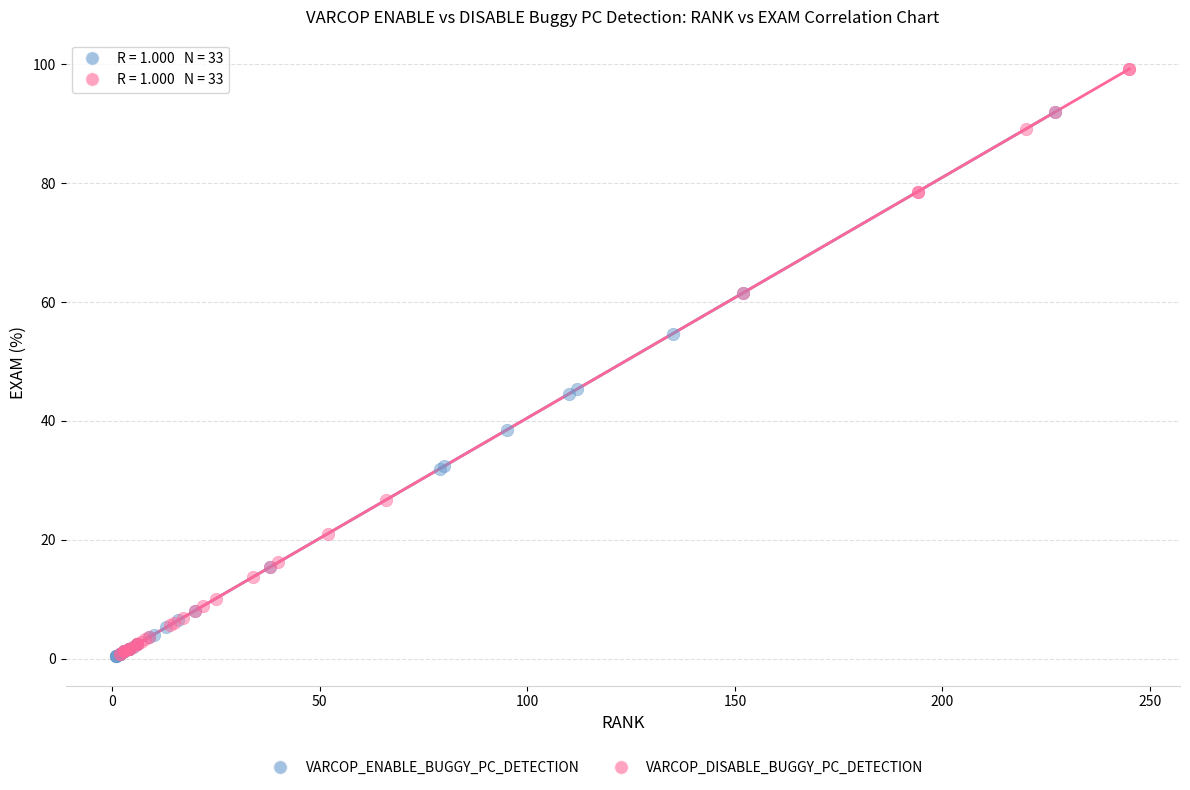

Which series reaches the maximum Y coordinate?

VARCOP_DISABLE_BUGGY_PC_DETECTION